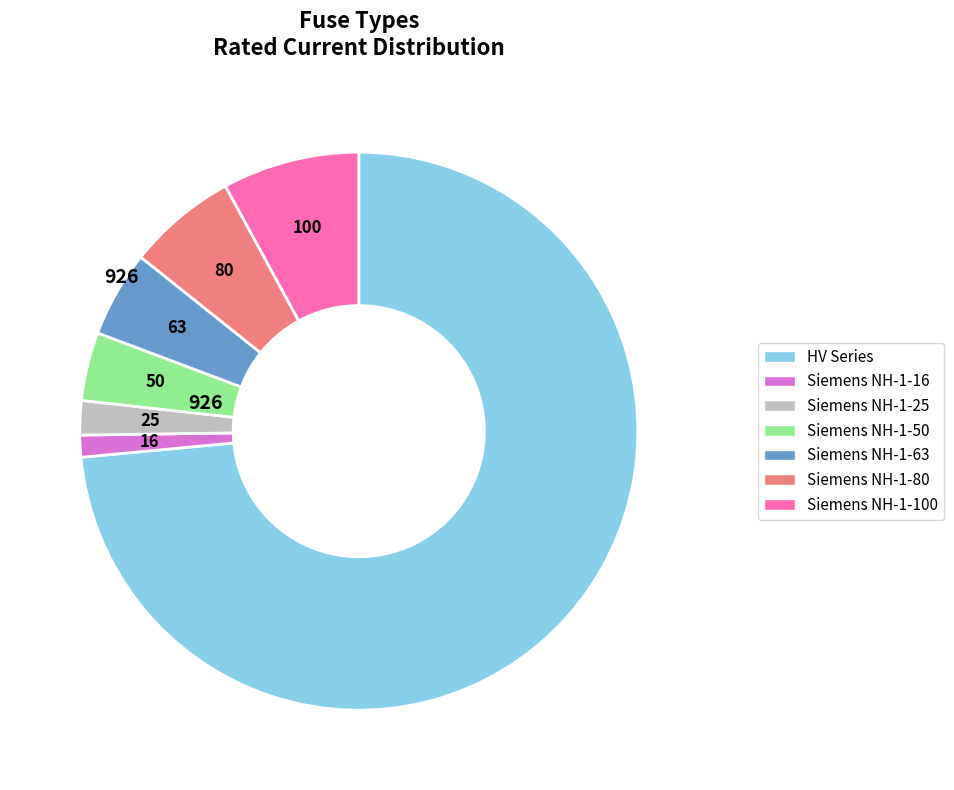

Is there a majority slice in this chart?

Yes